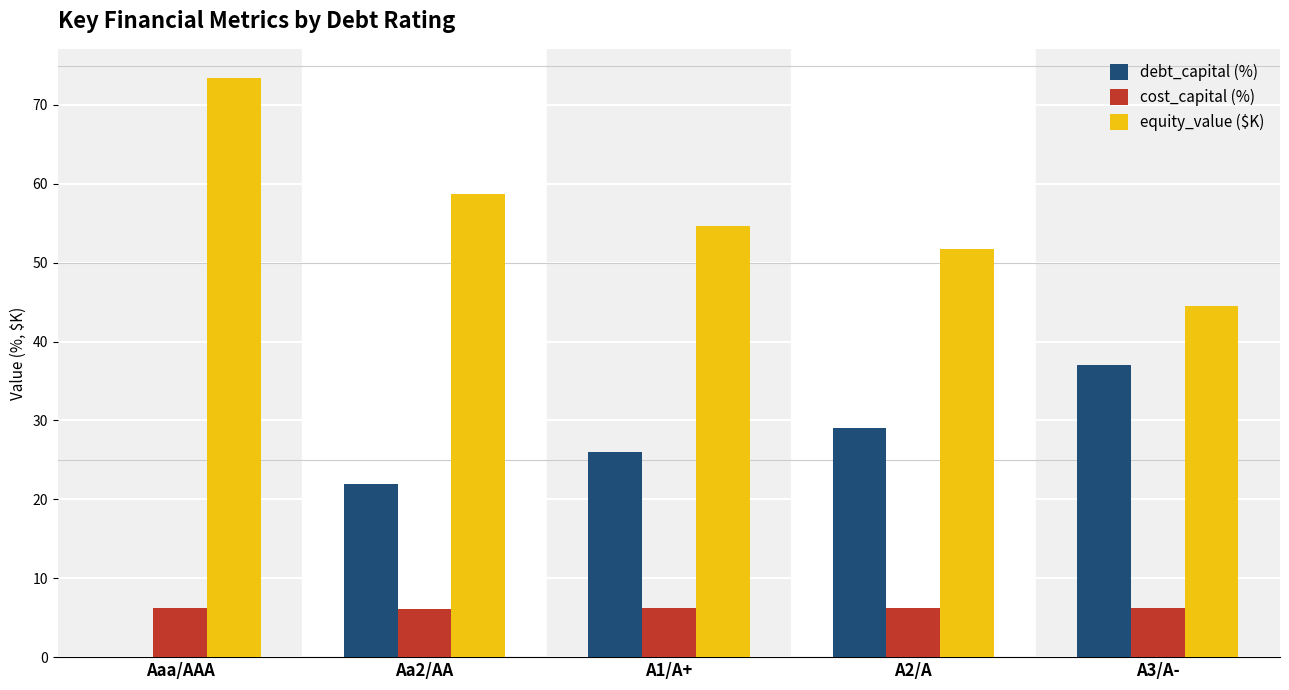

What is the difference between the cost_capital (%) values at A3/A- and A2/A?

0.1